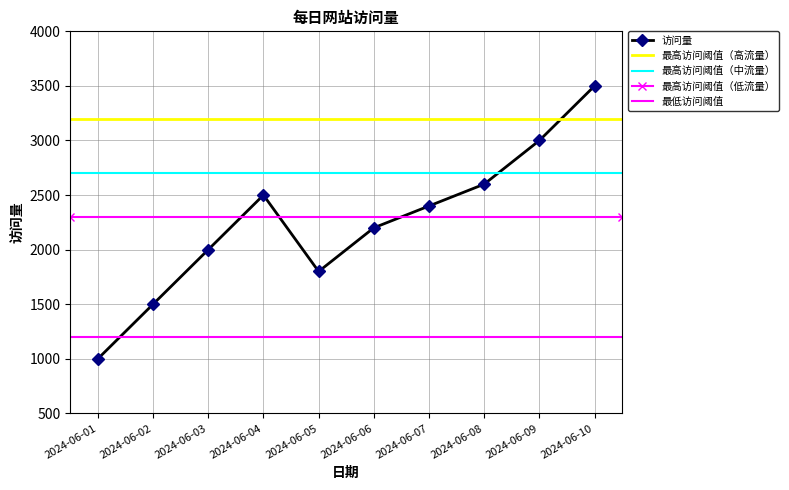

What is the greatest value displayed?

3500